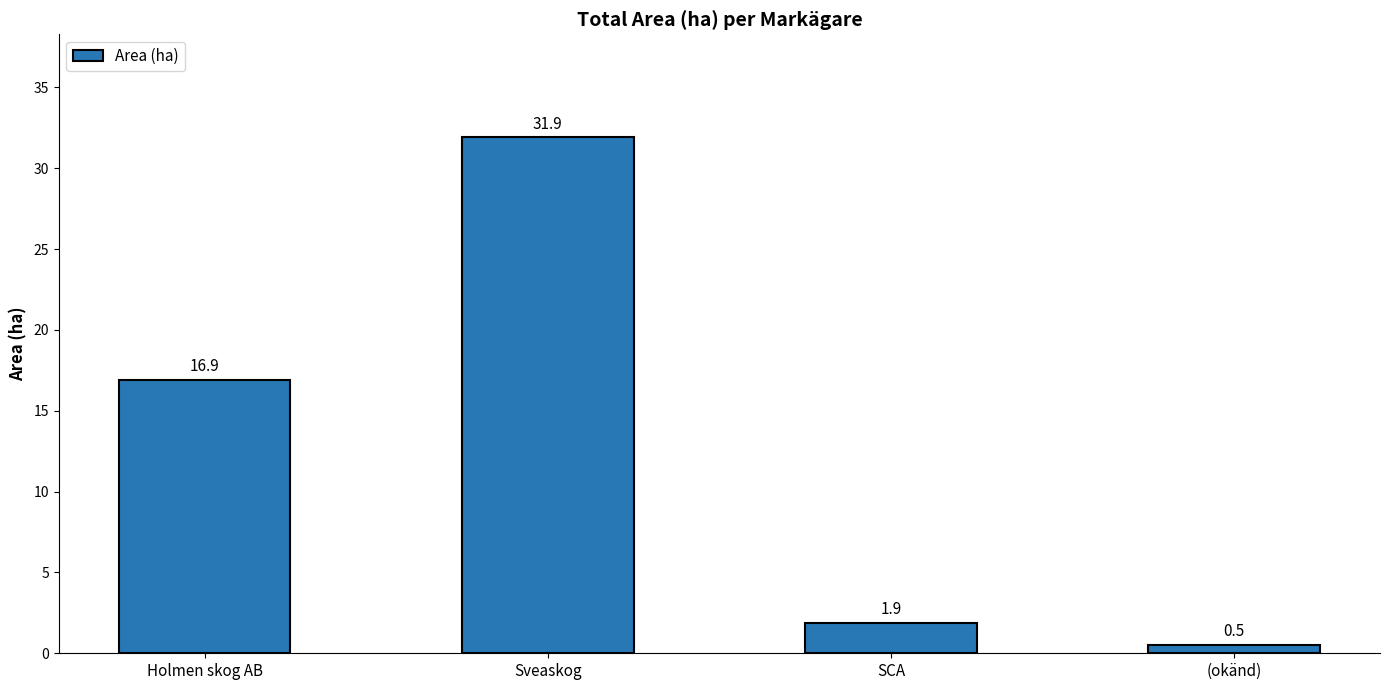

The chart shows a value of 16.9 at Holmen skog AB. True or false?

True